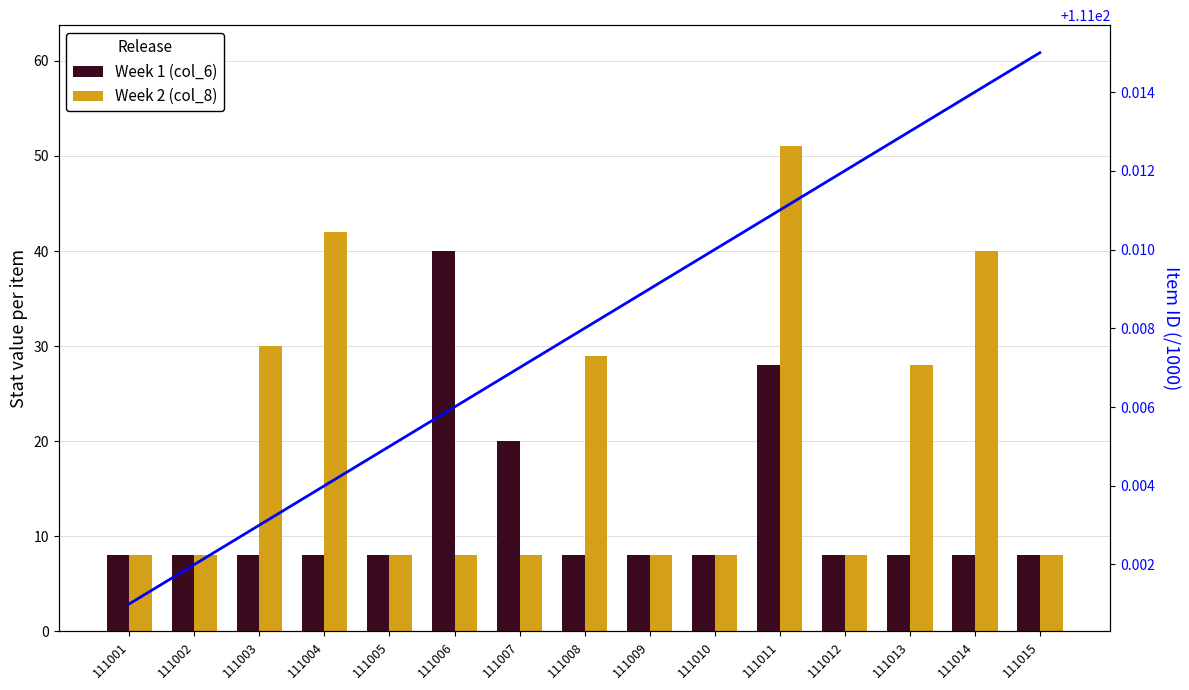

At which label does Item ID (/1000) reach its minimum?

111001